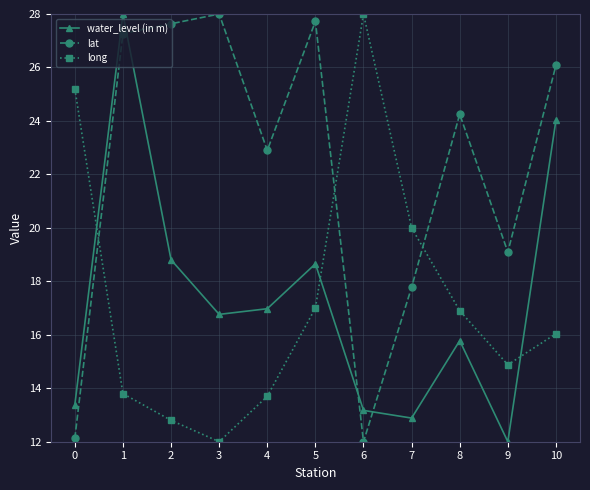

What is the sum of the water_level (in m) values at 3 and 8?

32.5